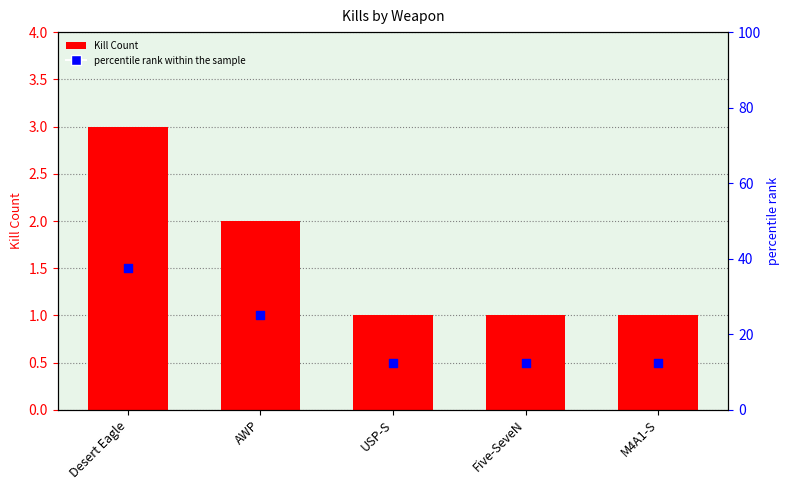

Which series has the largest total across all categories?

percentile rank within the sample